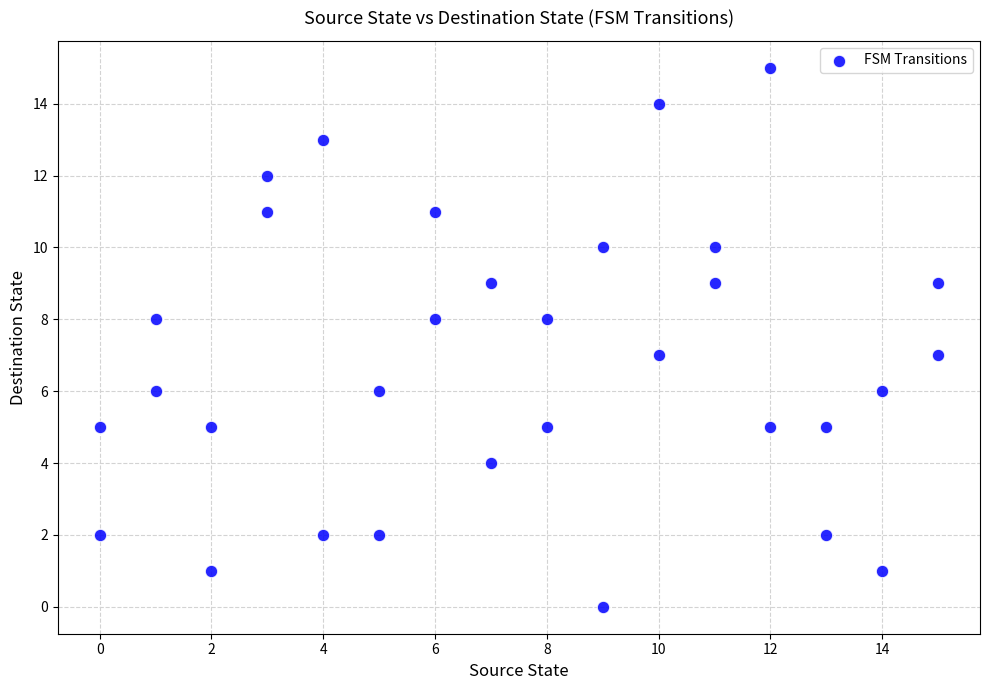

What is the range of X values (max minus min)?

15